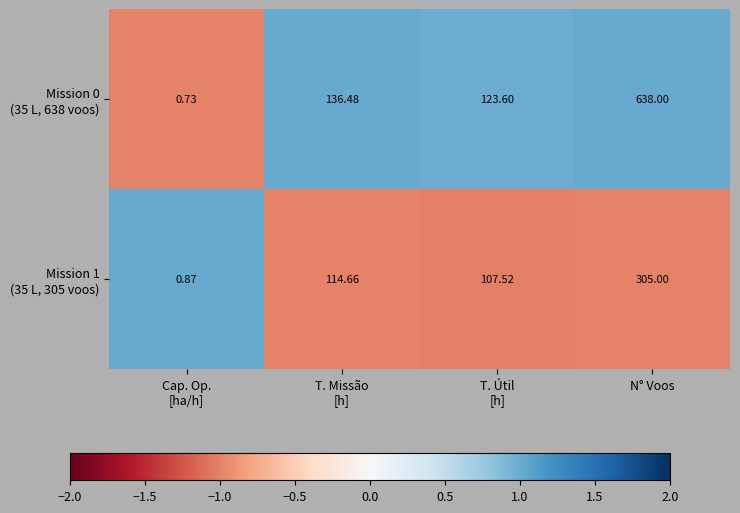

Which category has the highest value across all series?

N° Voos